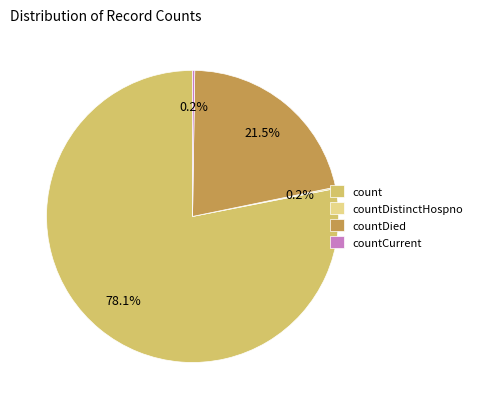

What percentage is the count slice, to the nearest percent?

78%